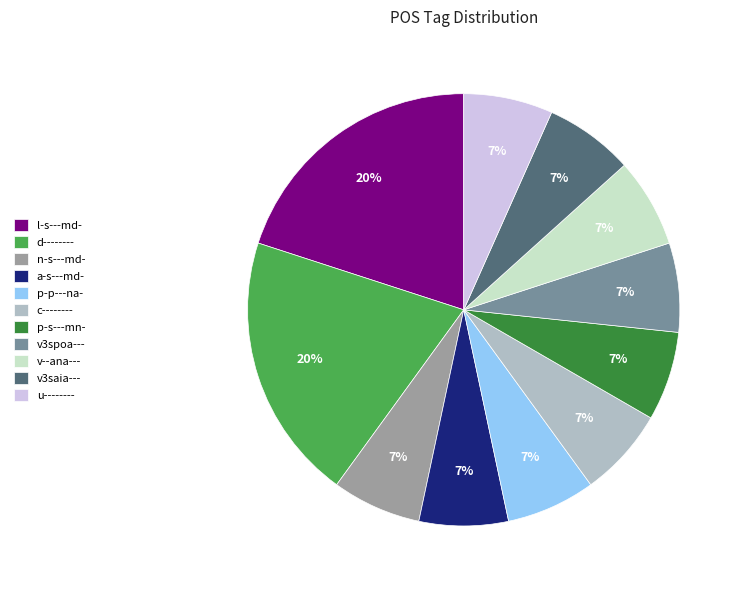

Is the sum of u-------- and v--ana--- greater than half?

No